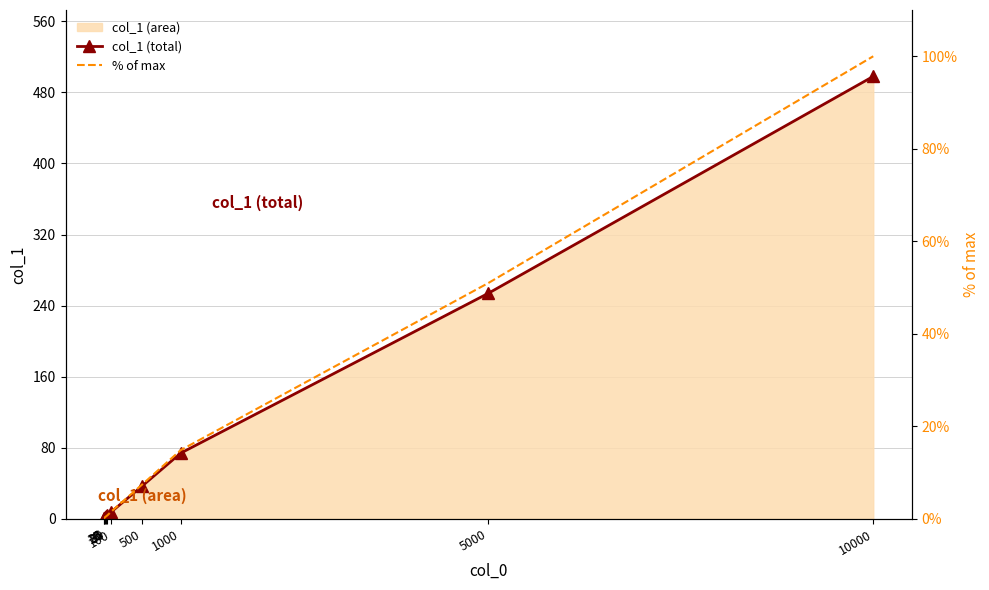

What is the average value of the % of max series?

17.7